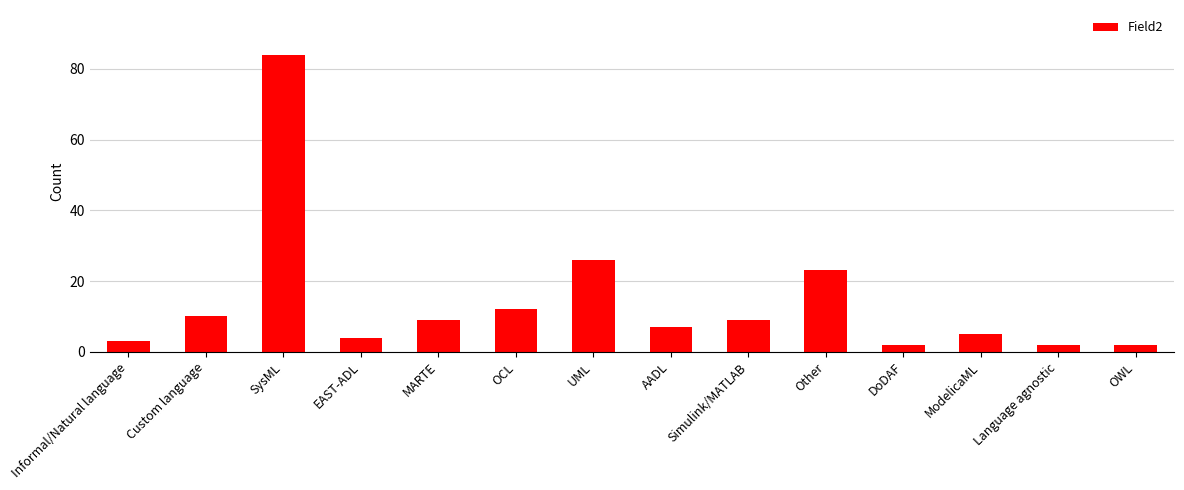

Is it true that the value at Simulink/MATLAB is 9?

True